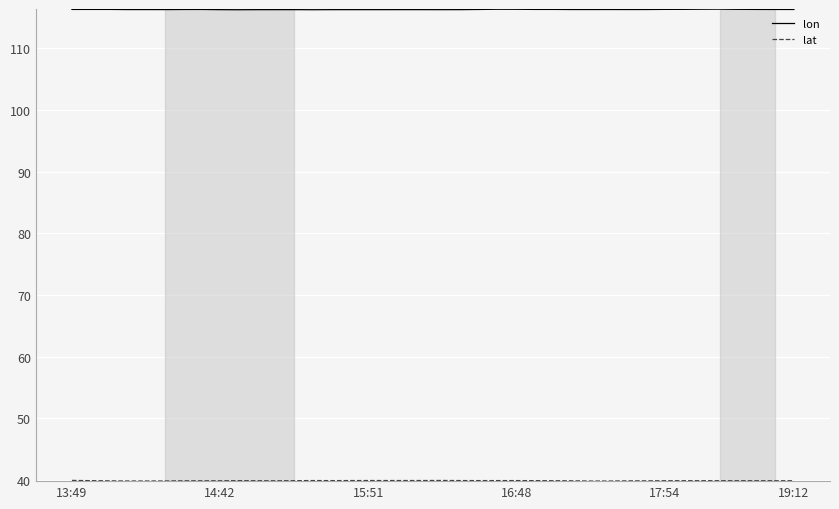

Which series has the largest total across all categories?

lon